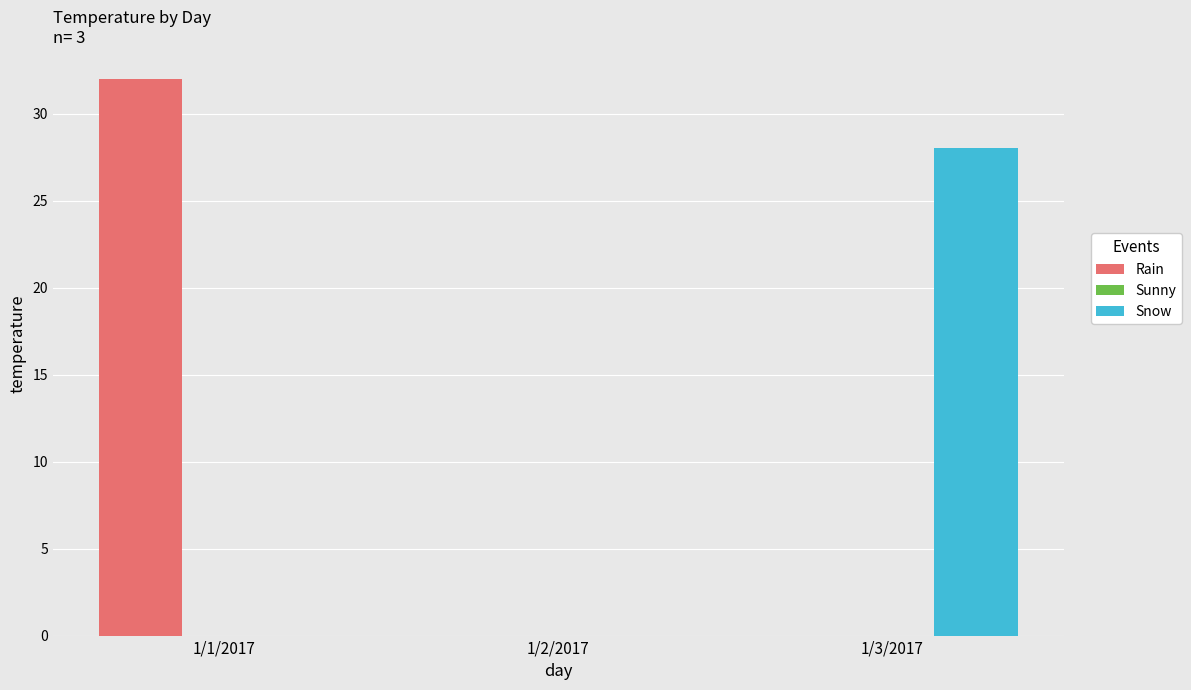

Reading right to left, transcribe all the data shown in this chart.

Rain: 1/3/2017=0	1/2/2017=0	1/1/2017=32
Snow: 1/3/2017=28	1/2/2017=0	1/1/2017=0